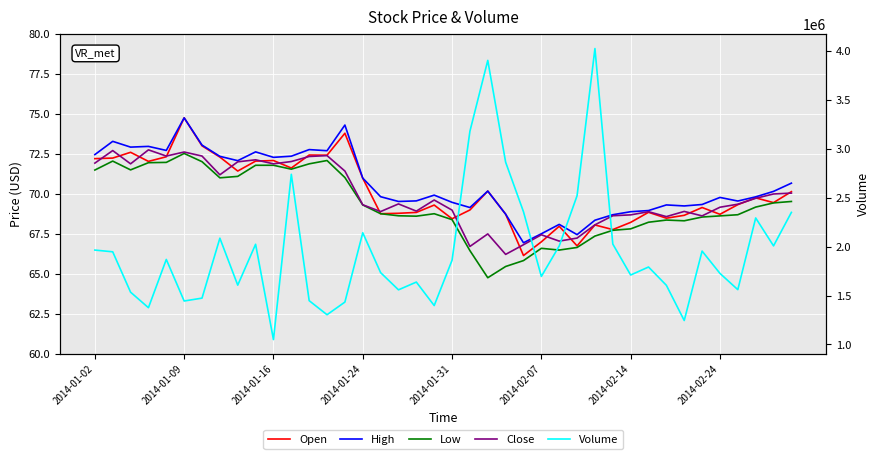

At how many categories does at least one series exceed 2263991?

9